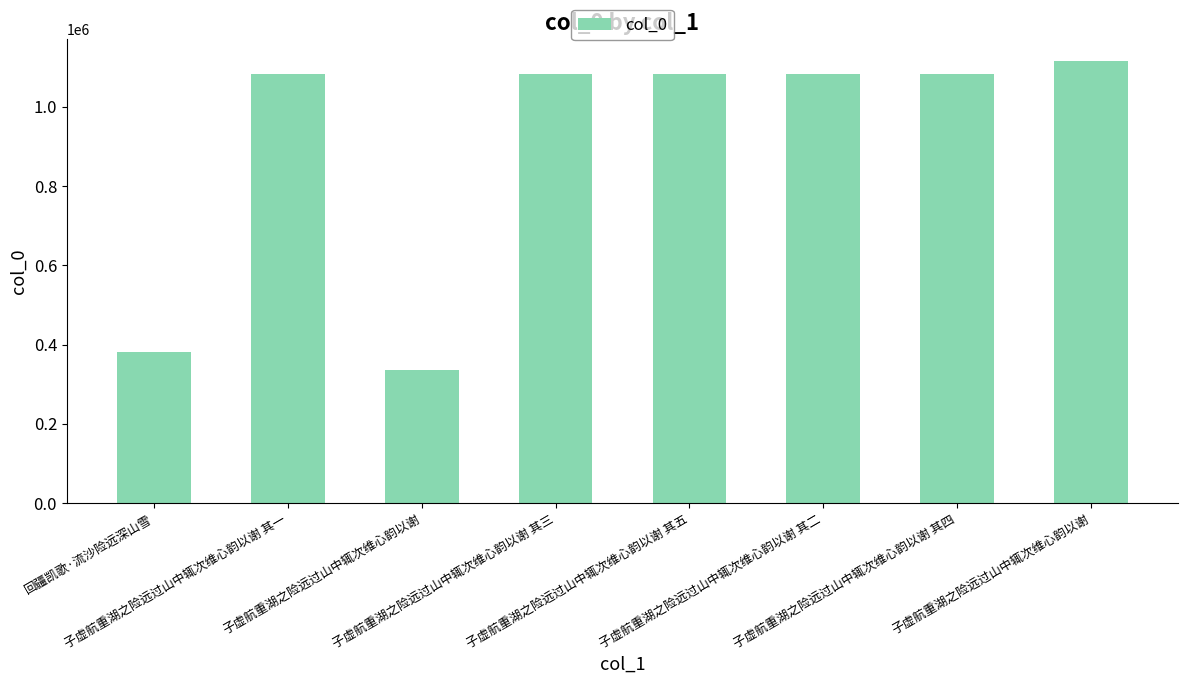

What is the average value?

905202